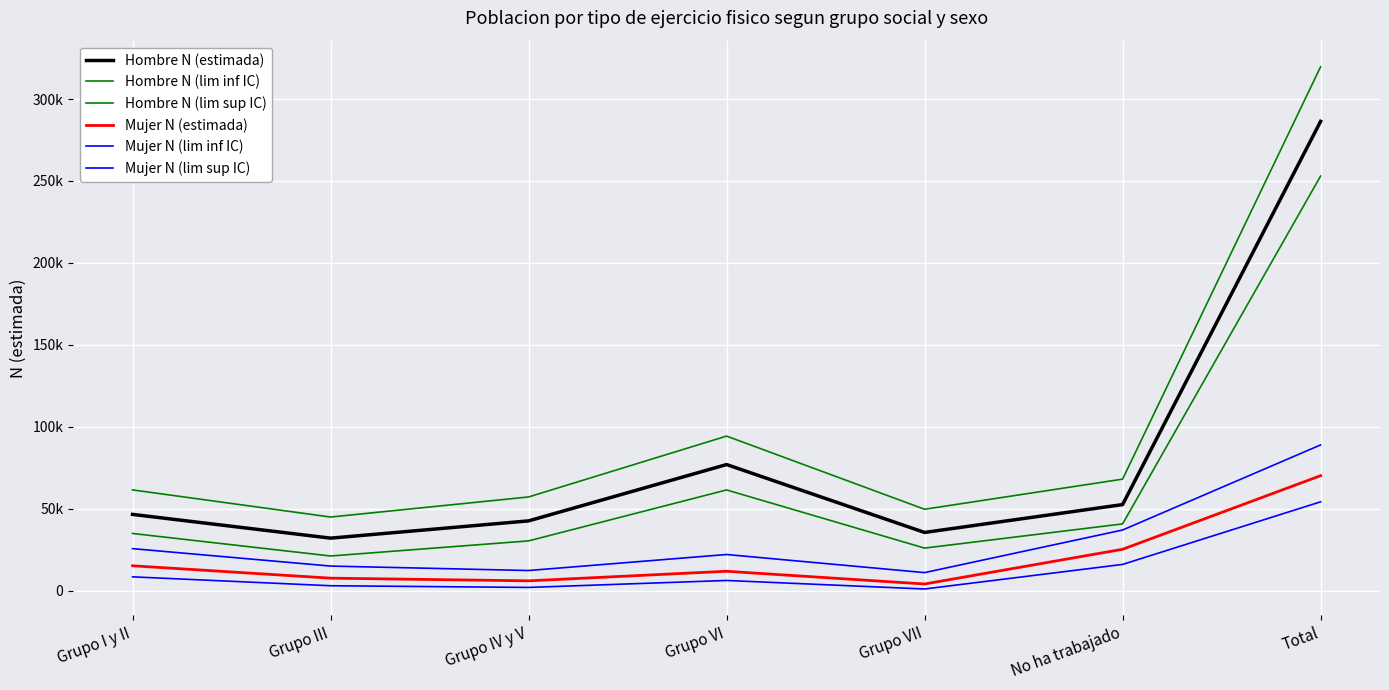

Does the chart display data point markers on the line(s)?

No